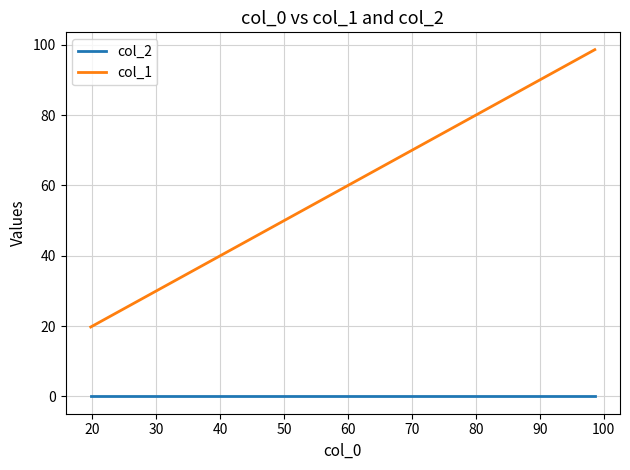

Which series has the largest total across all categories?

col_1